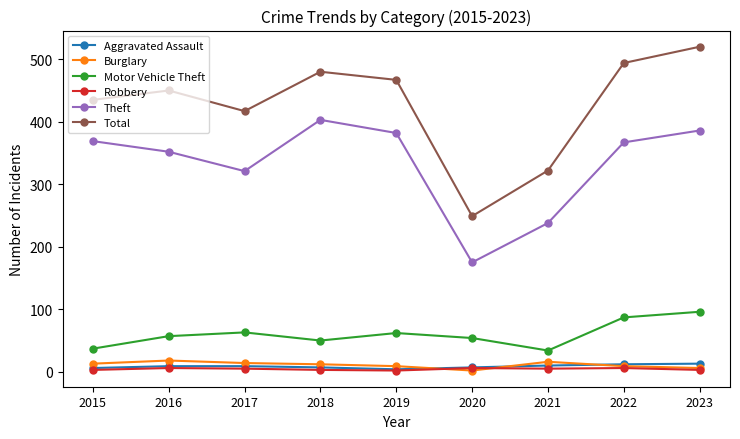

What is the total value across all series at 2016?

892